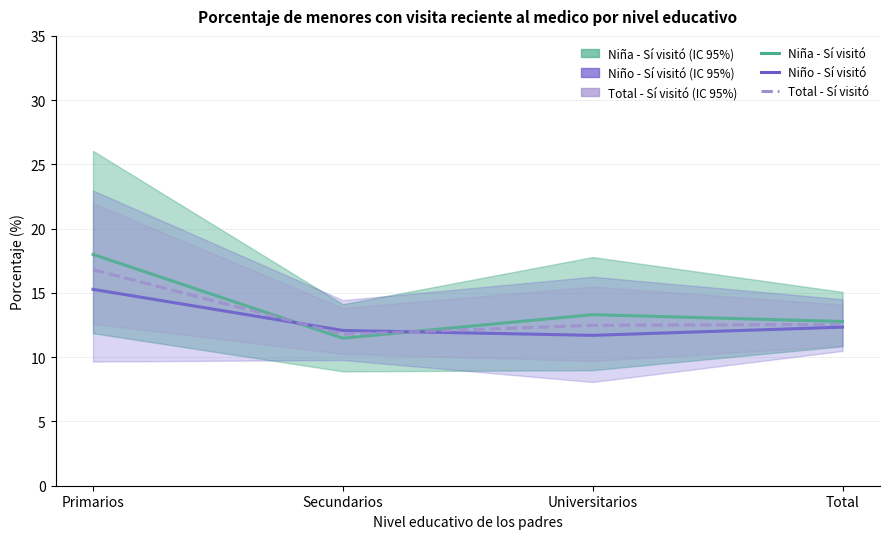

How many values in the Niño - Sí visitó series are below 12?

1